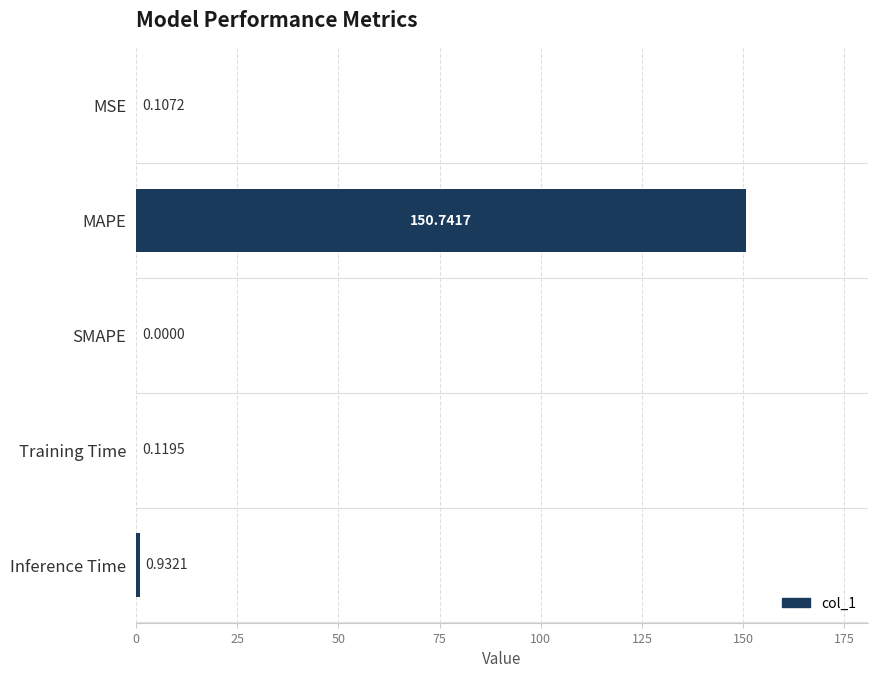

What is the maximum value shown in the chart?

150.7